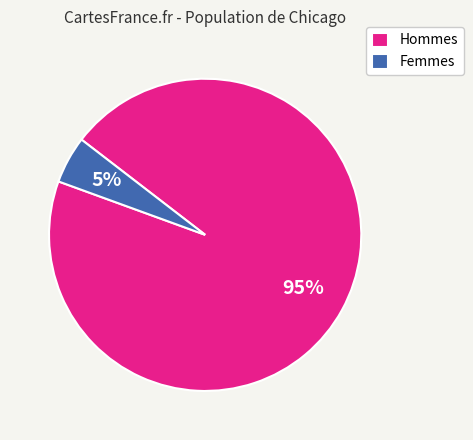

To the nearest percent, what is the difference between the Hommes and Femmes slice percentages?

90%